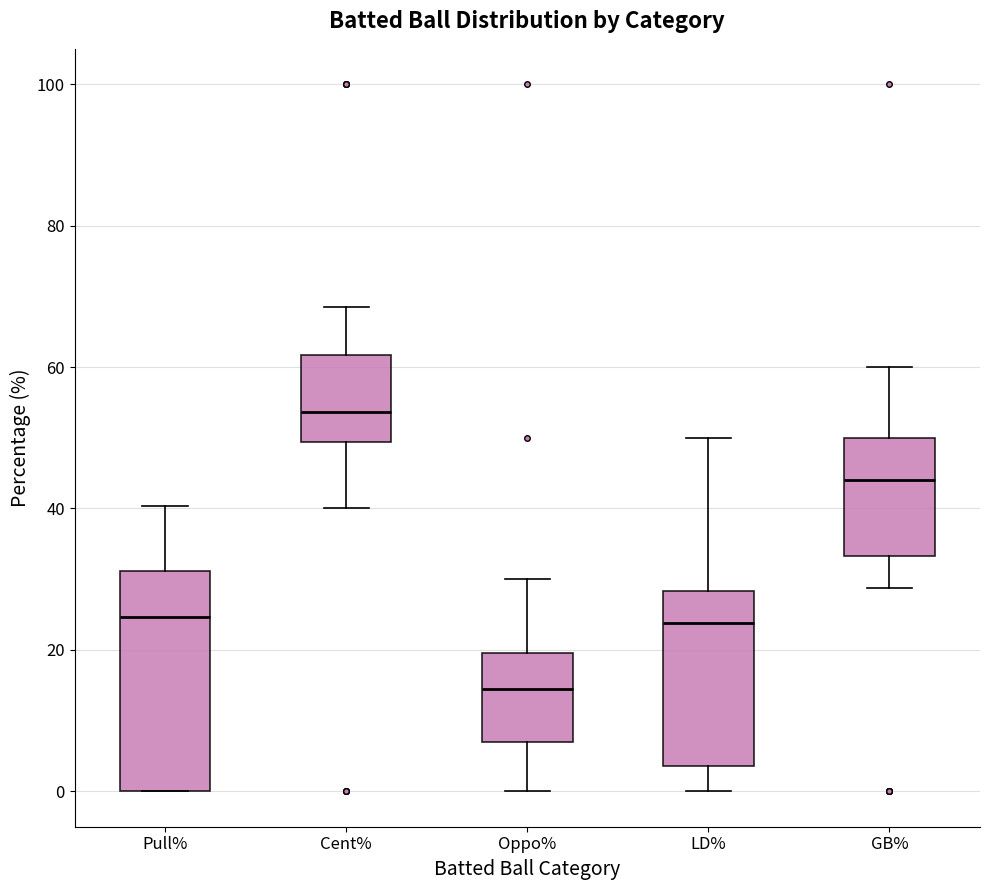

Which box's median line is the lowest?

Oppo%